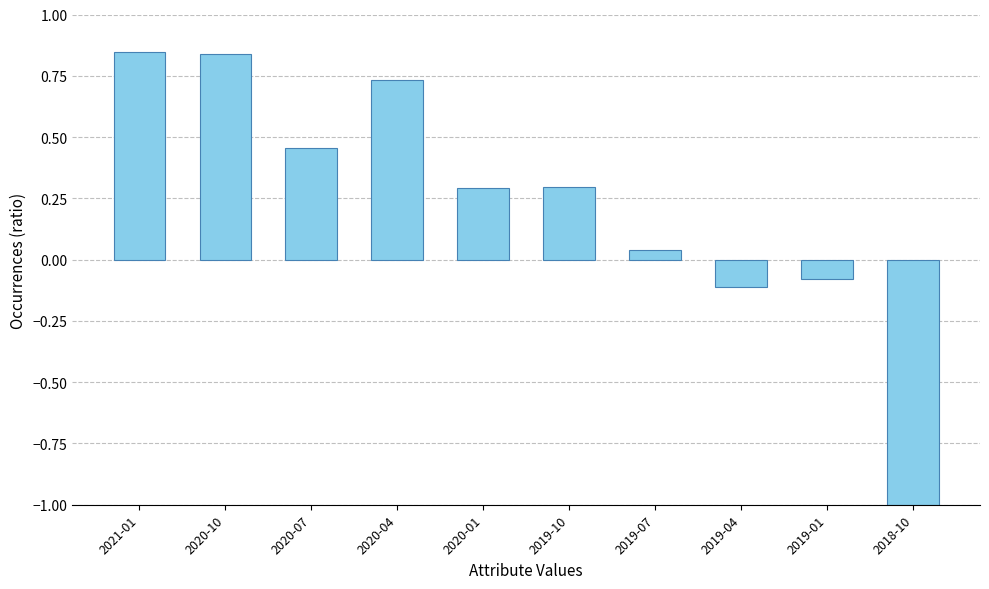

What is the label of the 3rd bar from the left?

2020-07